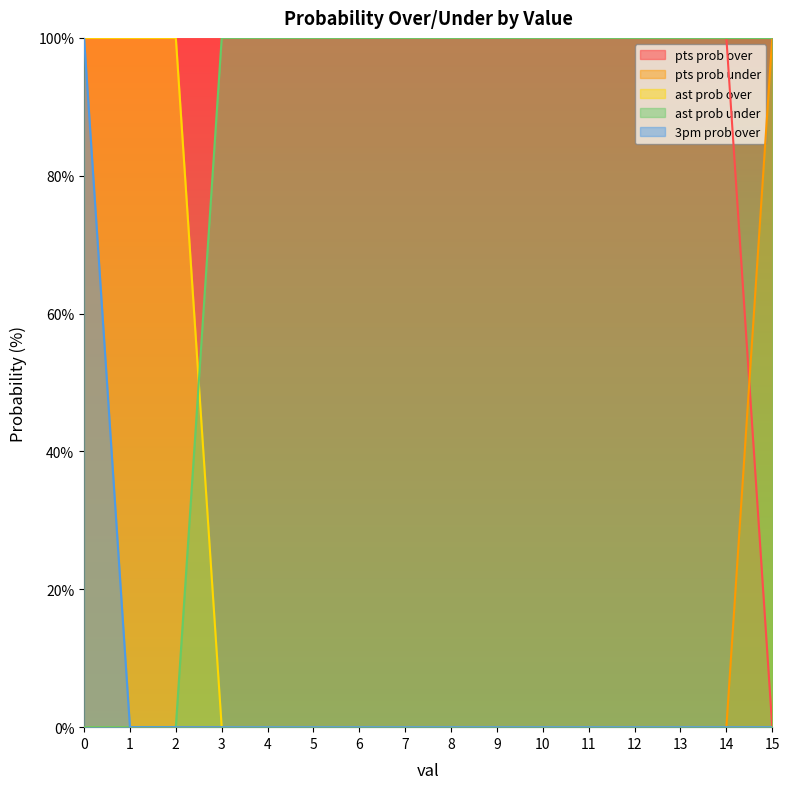

Reading left to right, transcribe all the data shown in this chart.

pts prob over: 100	100	100	100	100	100	100	100	100	100	100	100	100	100	100	0
pts prob under: 0	0	0	0	0	0	0	0	0	0	0	0	0	0	0	100
ast prob over: 100	100	100	0	0	0	0	0	0	0	0	0	0	0	0	0
ast prob under: 0	0	0	100	100	100	100	100	100	100	100	100	100	100	100	100
3pm prob over: 100	0	0	0	0	0	0	0	0	0	0	0	0	0	0	0